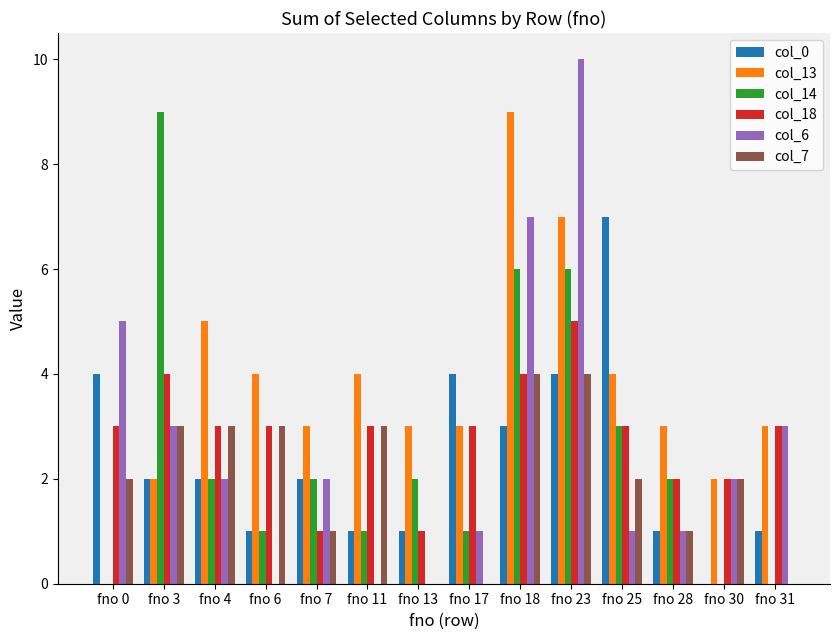

What is the greatest value displayed?

10